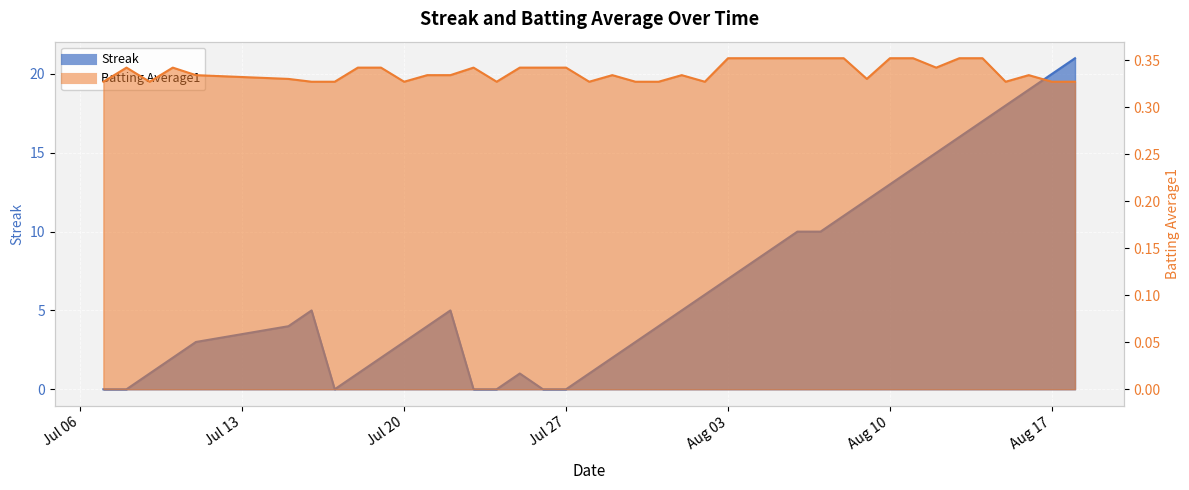

In Batting Average1, how many points are higher than both neighbors (excluding endpoints)?

6